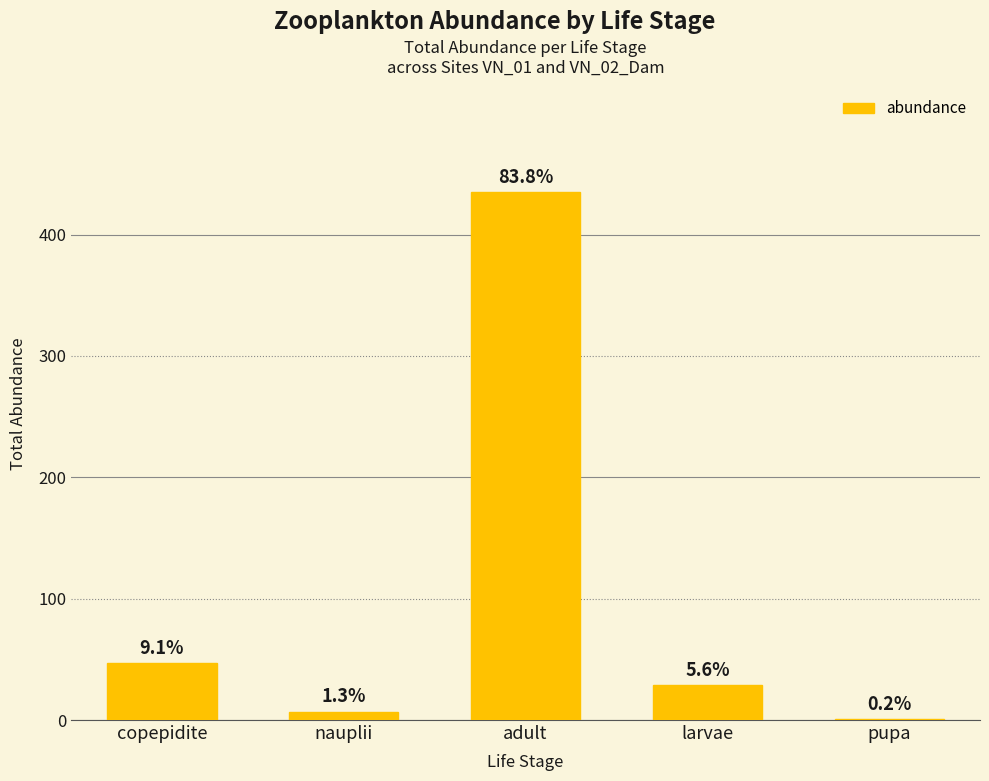

Which has a higher value, pupa or copepidite?

copepidite